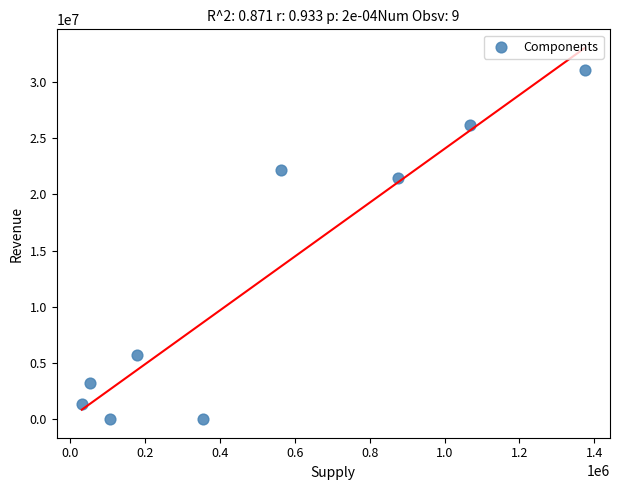

What is the average X value?

511130.4